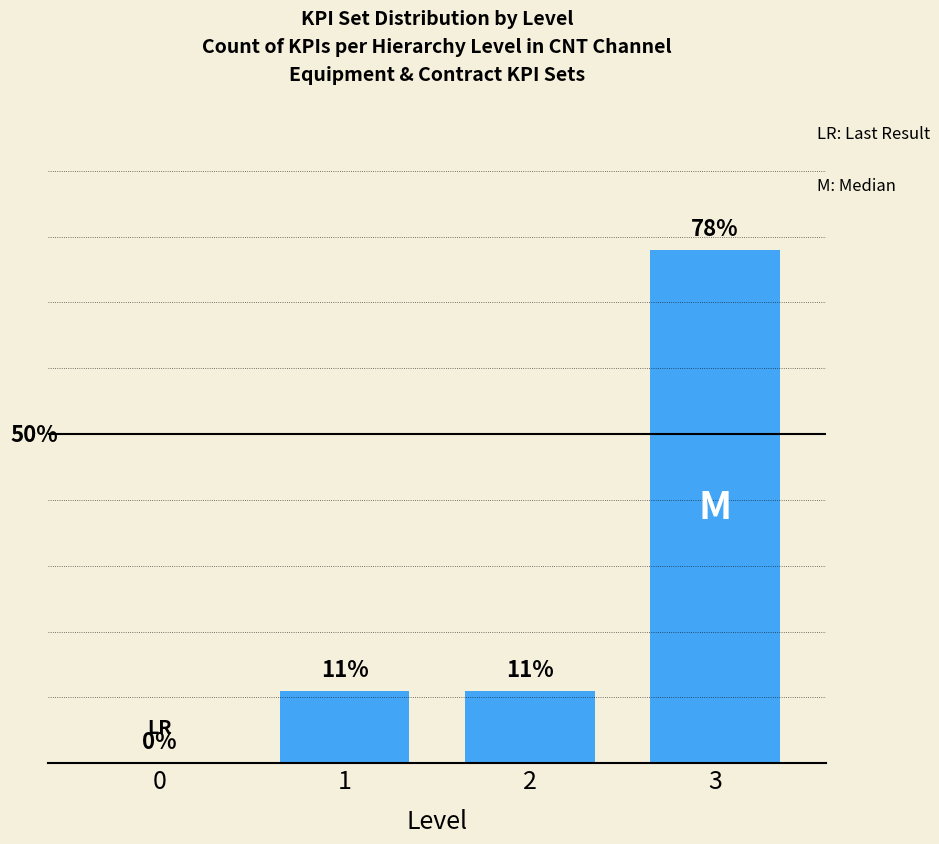

What is the sum of all values?

100